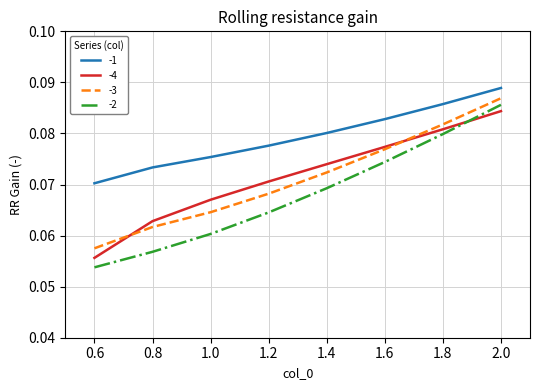

The -2 series shows 0.0 at 1.4. True or false?

False